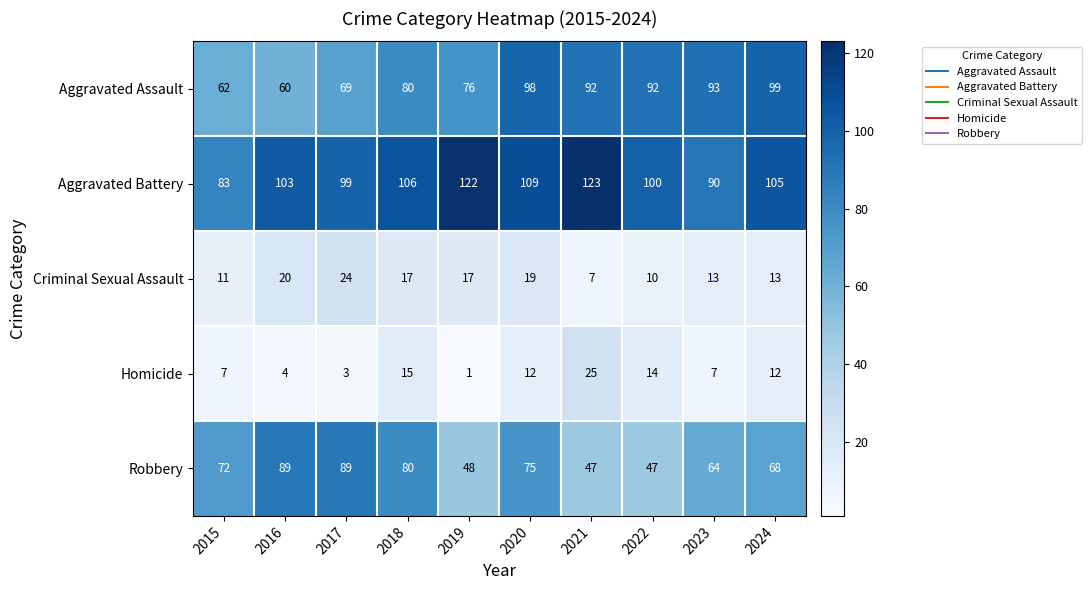

What is the maximum value for Aggravated Assault?

99